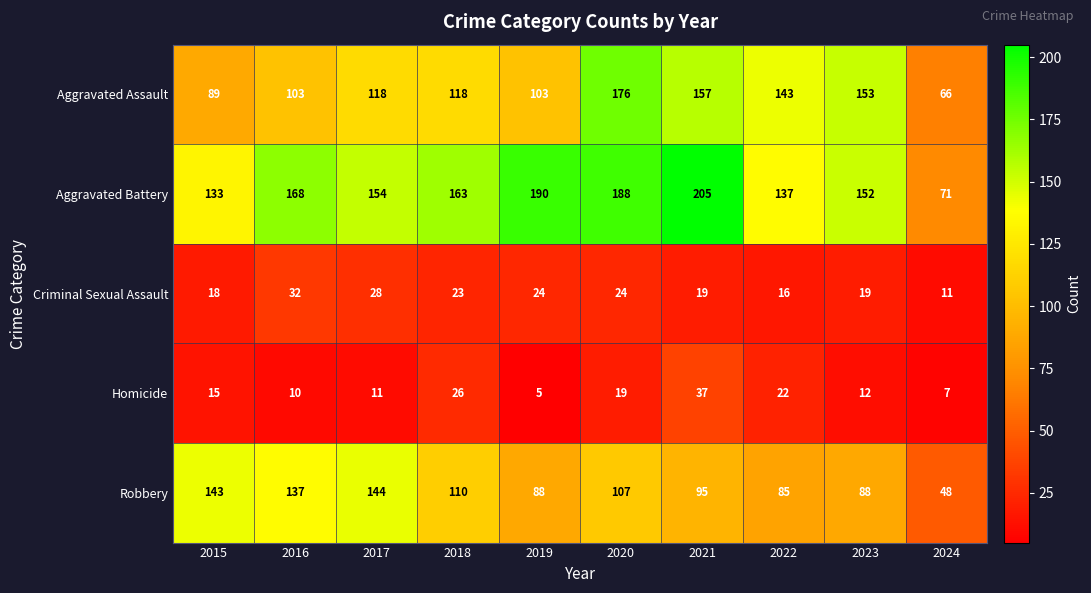

What is the difference between the Aggravated Assault values at 2022 and 2015?

54